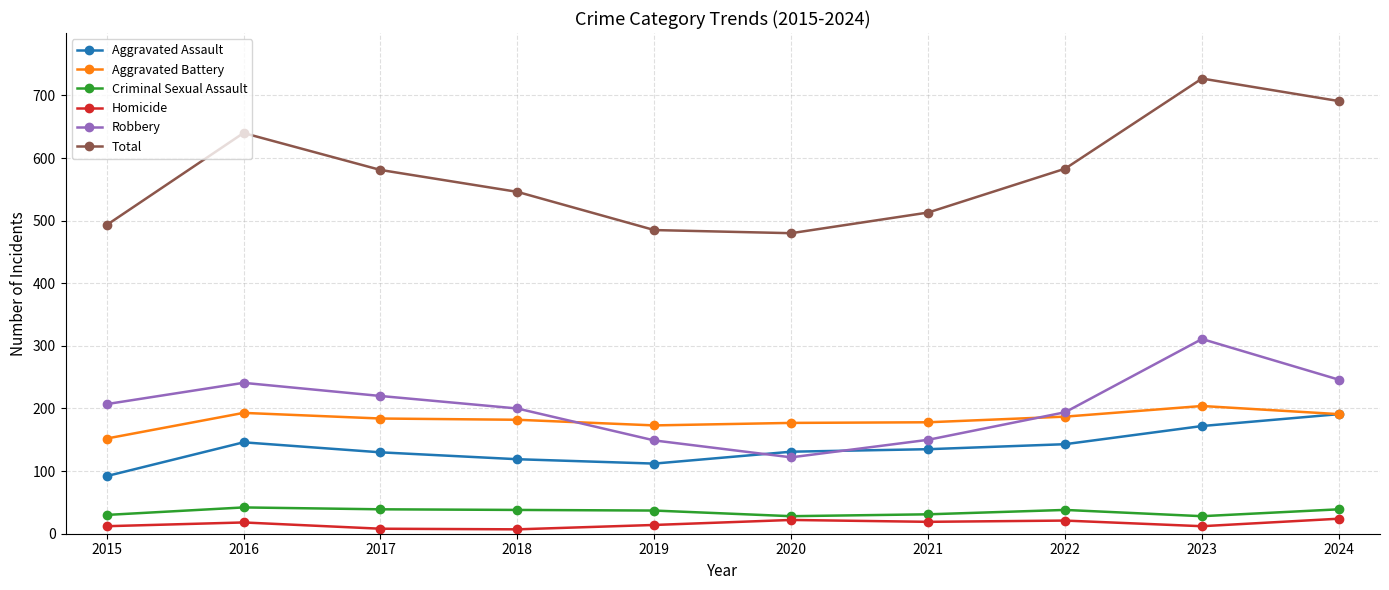

Which series has the widest spread of values?

Total